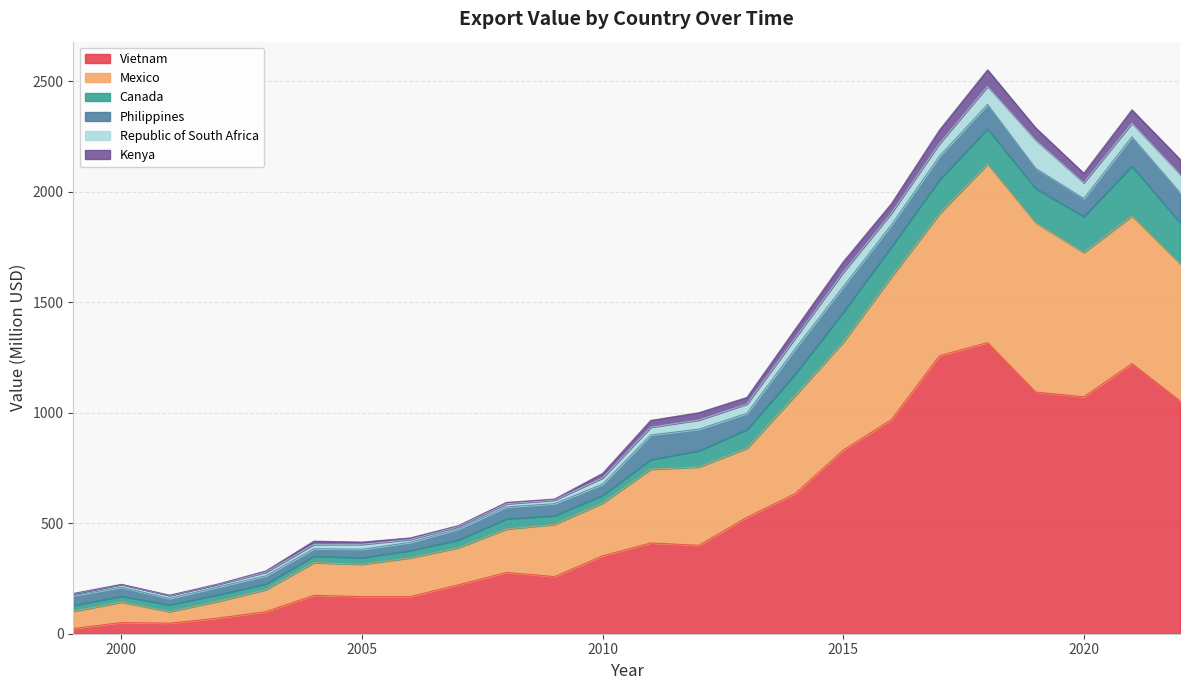

True or false: Canada and Republic of South Africa cross at least once.

False